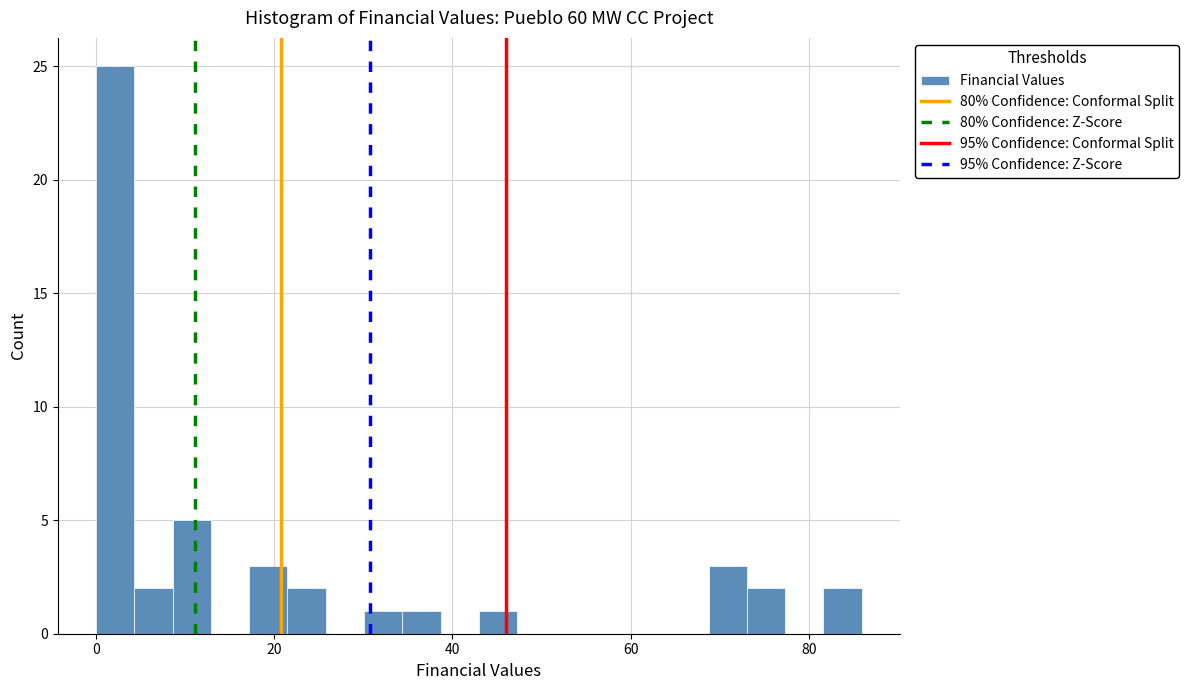

Around what value on the x-axis is the tallest bar? Give the approximate position of its centre, as read against the axis.

2